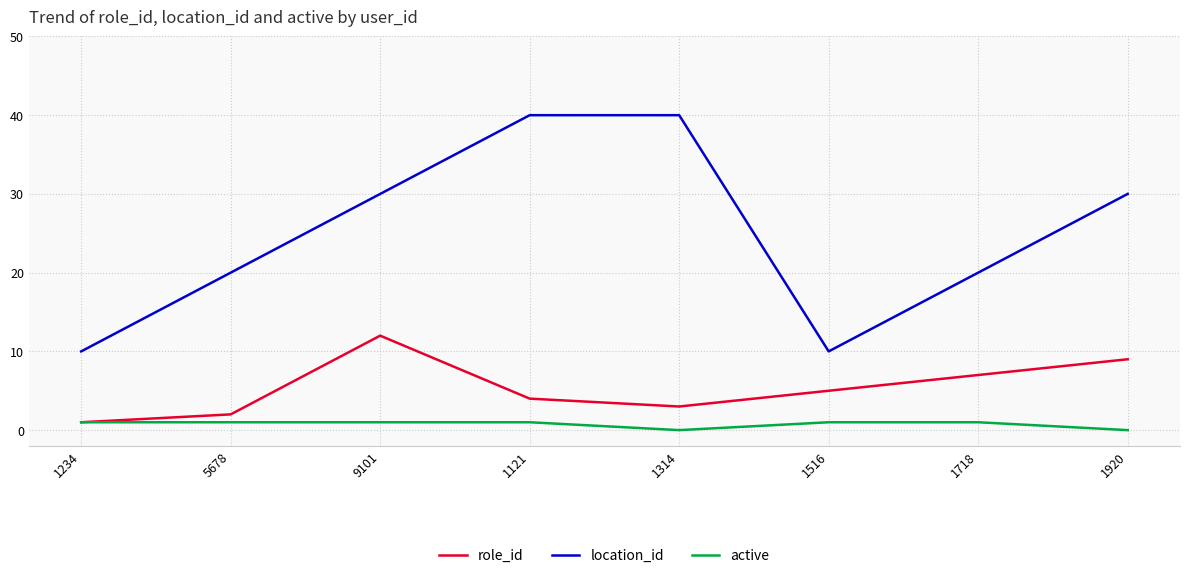

What is the difference between the second highest and second lowest values in the active series?

1